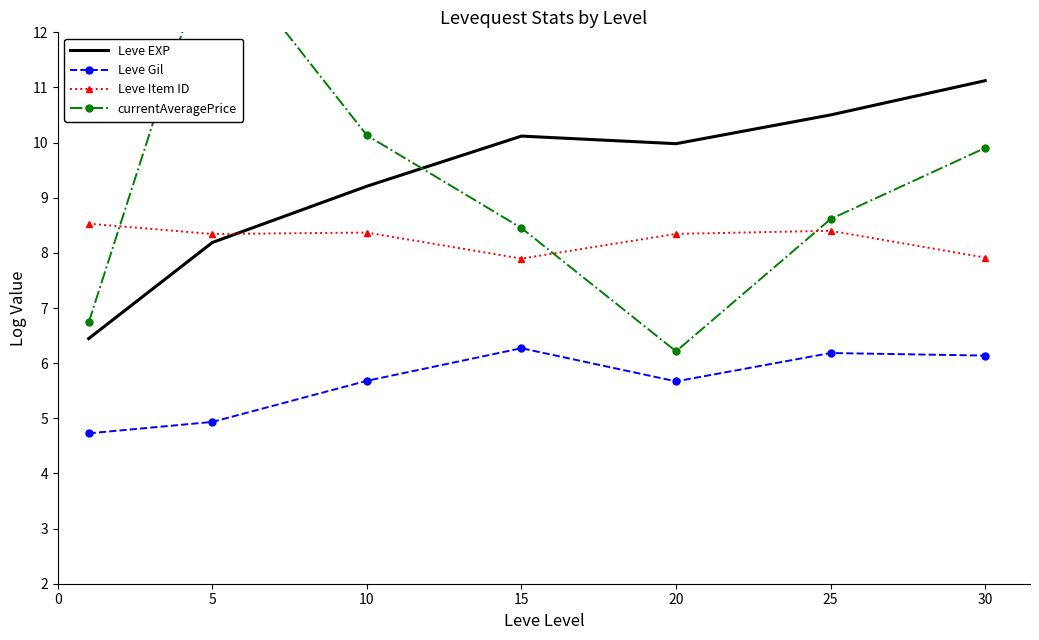

True or false: Leve Gil has a value of 5.7 at 10.

True